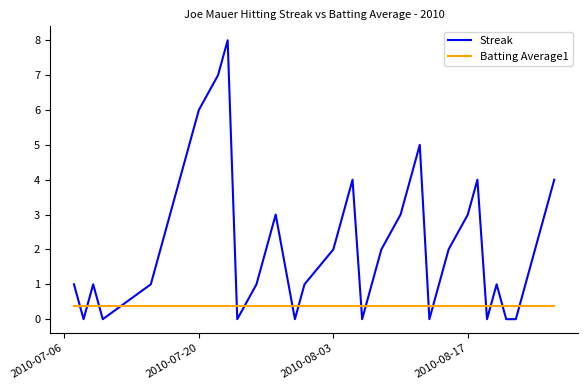

How many categories are shown in the chart?

40